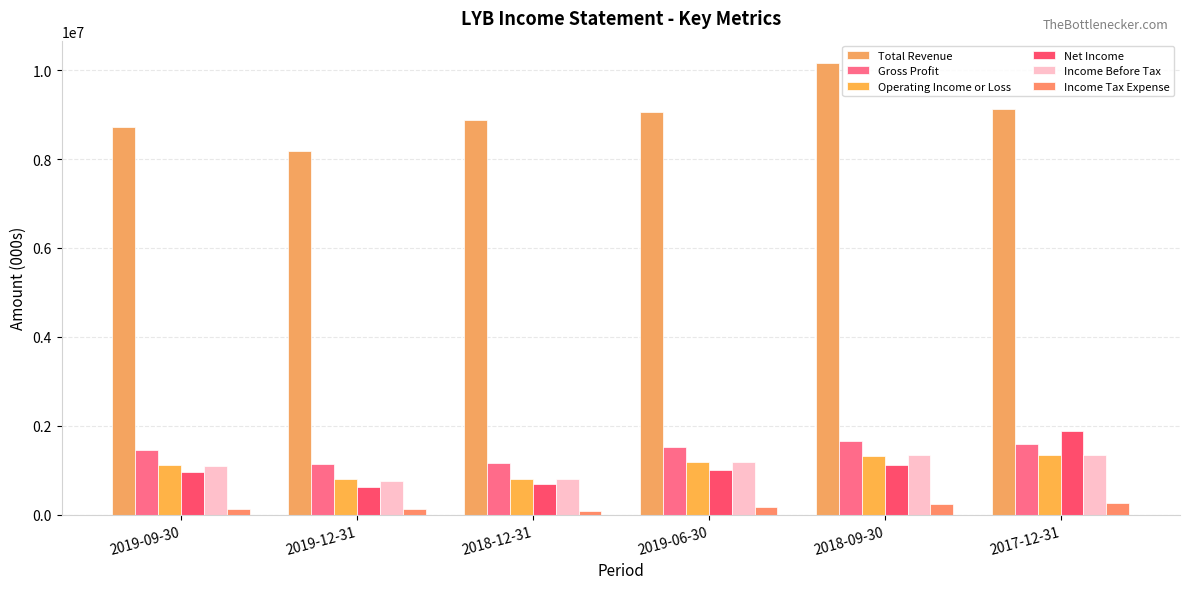

Which series changed the most between 2019-09-30 and 2019-12-31?

Total Revenue